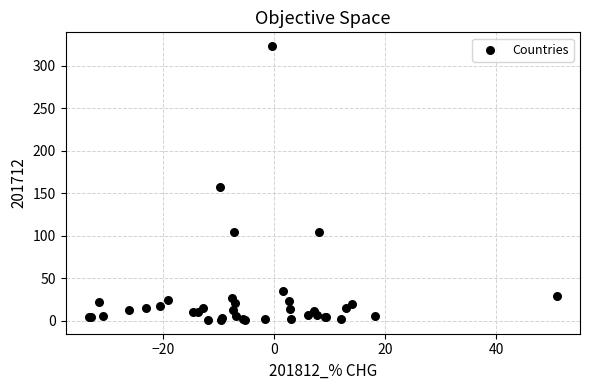

What Y value in the scatter plot is closest to 161?

157.2